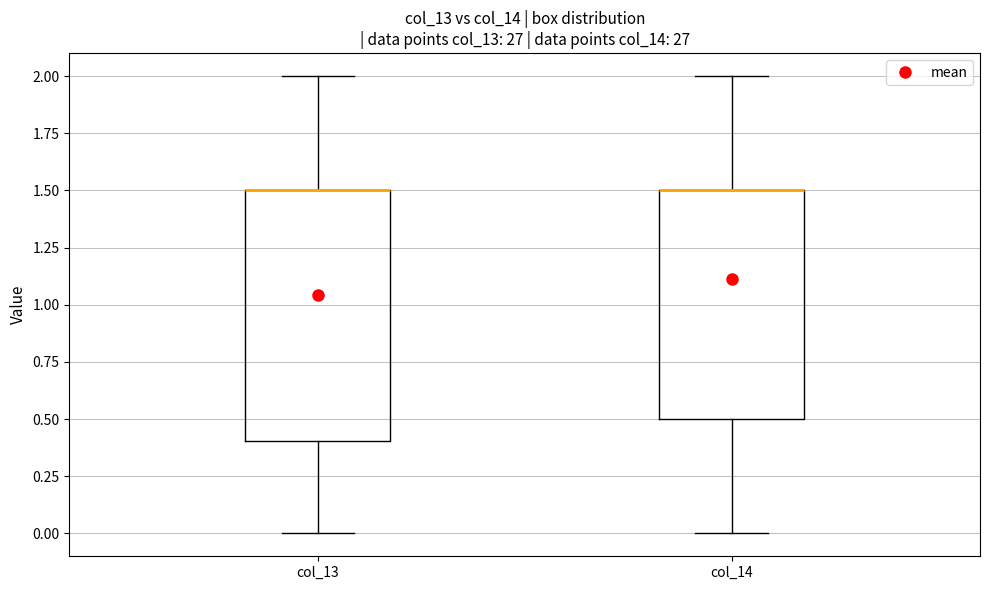

Reading left to right, transcribe this box plot: for each box, give where its median line is, the range the box spans, and where its two whiskers end, as read against the y-axis. The values are not printed on the chart, so give them approximately, as read against the axis.

col_13: median 1.5 (drawn on the box's upper edge), box 0.4 to 1.5, whiskers 0.0 to 2.0
col_14: median 1.5 (drawn on the box's upper edge), box 0.5 to 1.5, whiskers 0.0 to 2.0